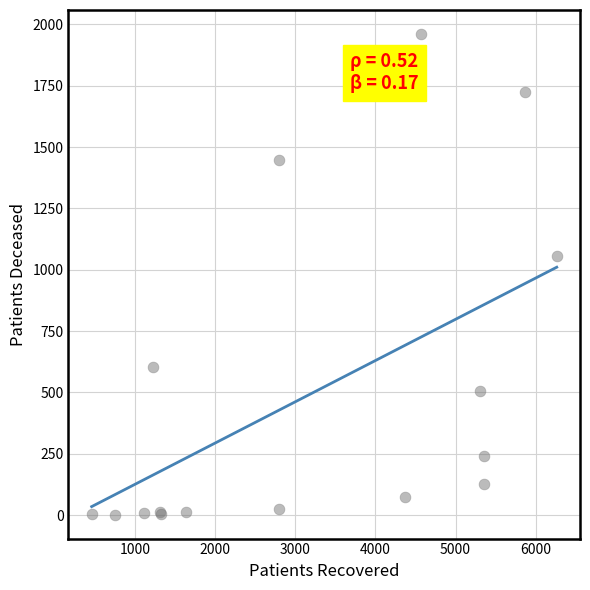

What Y value in the scatter plot is closest to 981?

1057